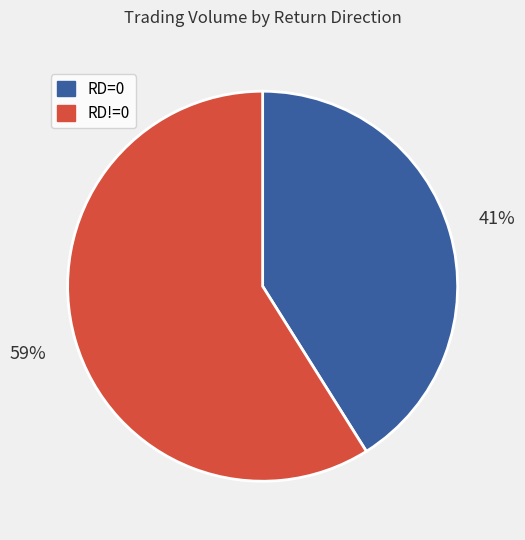

To the nearest percent, what is the difference between the largest and smallest slice percentages?

18%